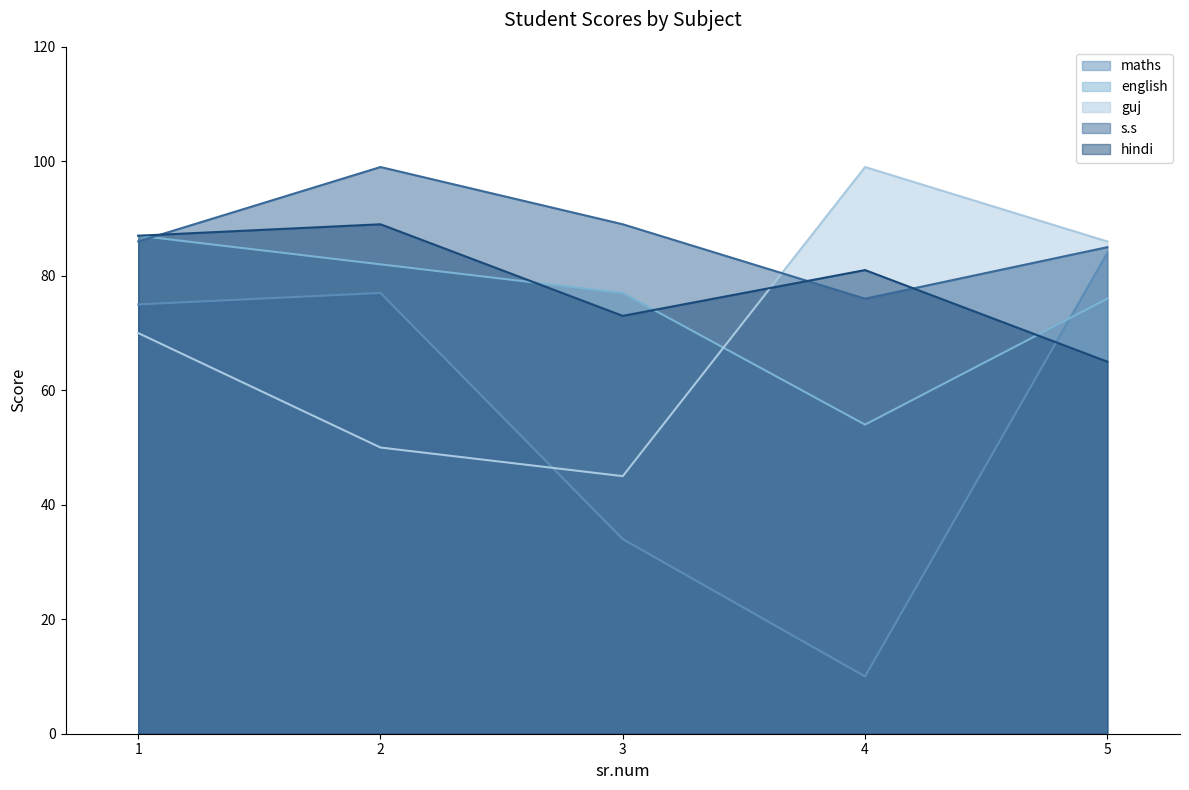

Reading left to right, transcribe all the data shown in this chart.

maths: 75	77	34	10	84
english: 87	82	77	54	76
guj: 70	50	45	99	86
s.s: 86	99	89	76	85
hindi: 87	89	73	81	65